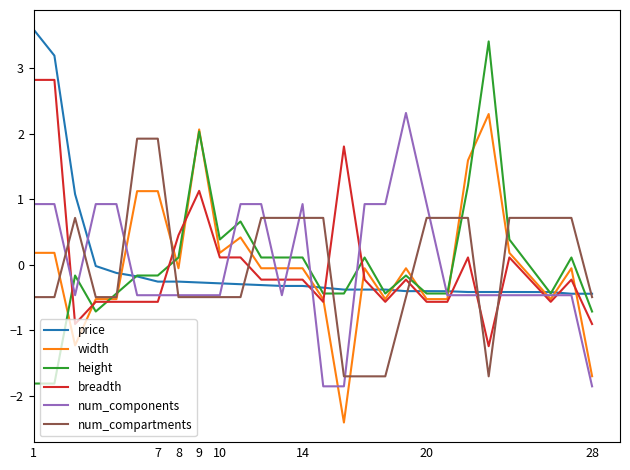

True or false: width has more than 1 interior local peaks.

True